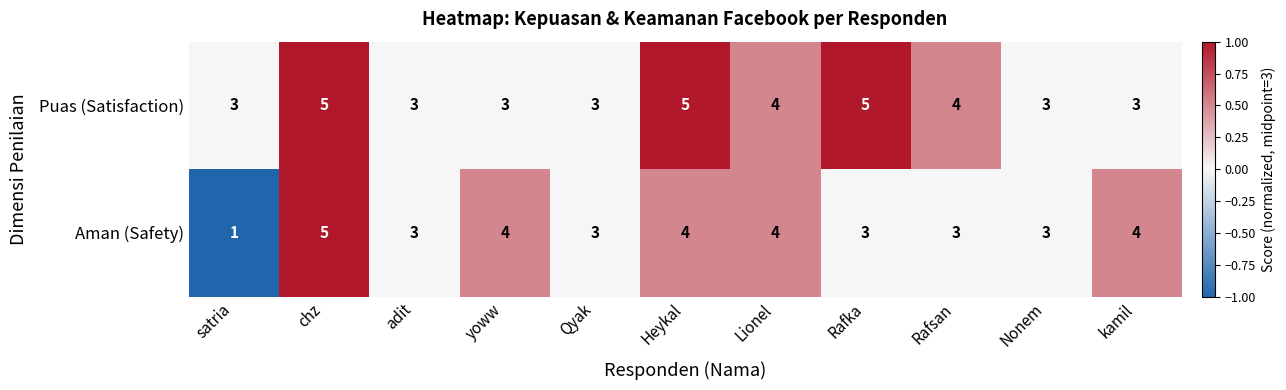

Reading left to right, what are all the values shown in this chart?

Puas (Satisfaction): 3	5	3	3	3	5	4	5	4	3	3
Aman (Safety): 1	5	3	4	3	4	4	3	3	3	4